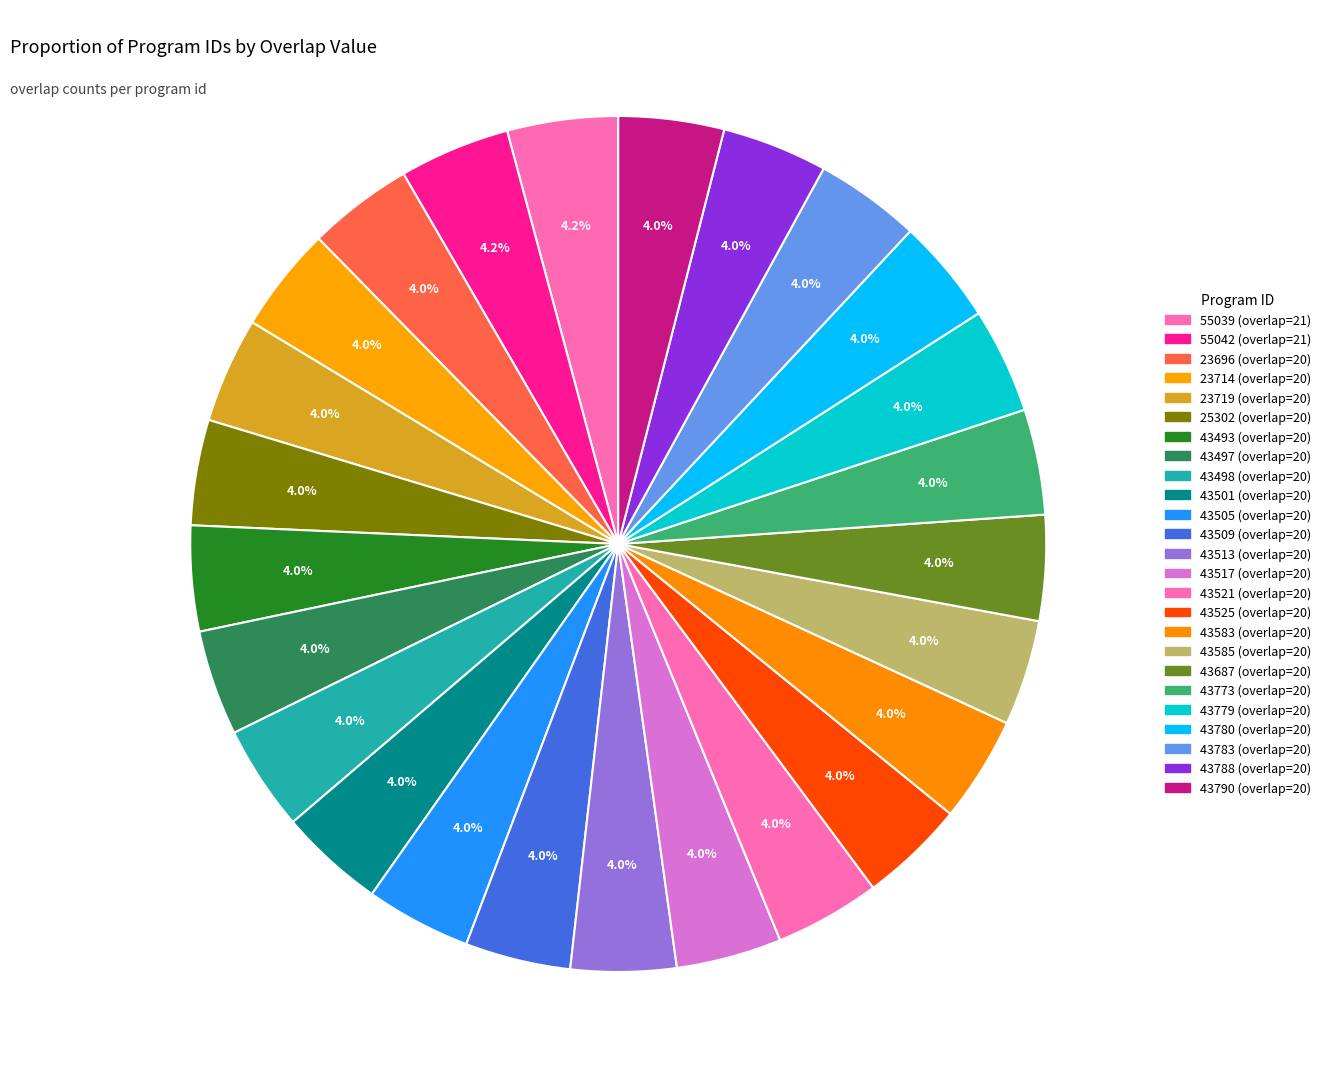

Combined, what portion of the pie is 43513 and 43509?

8.0%